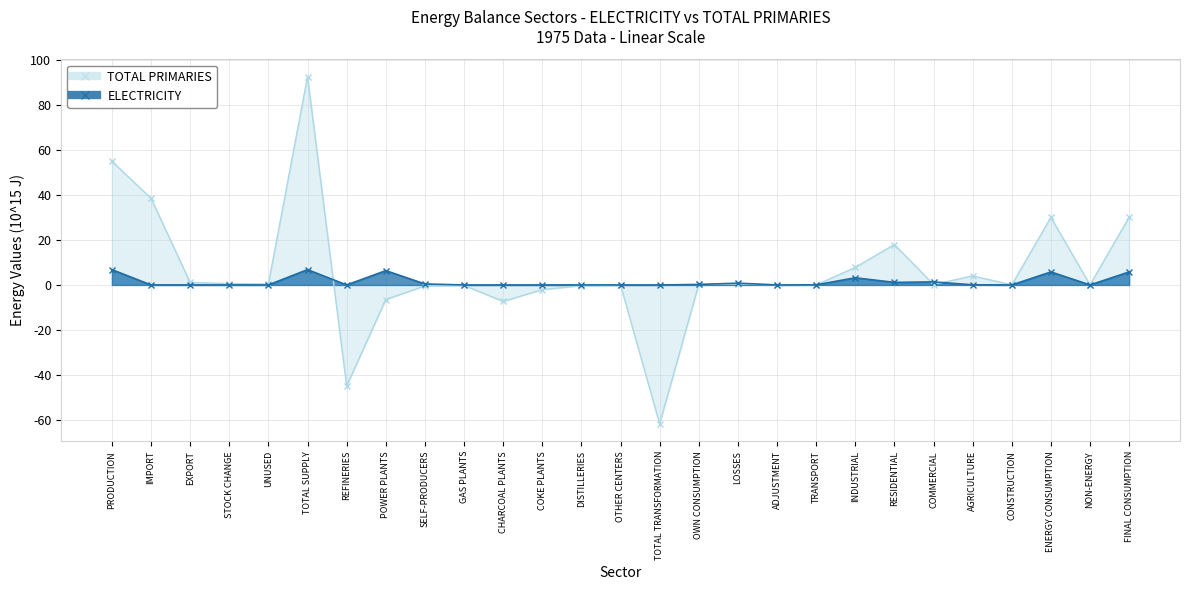

At which label is ELECTRICITY closest to 3?

INDUSTRIAL